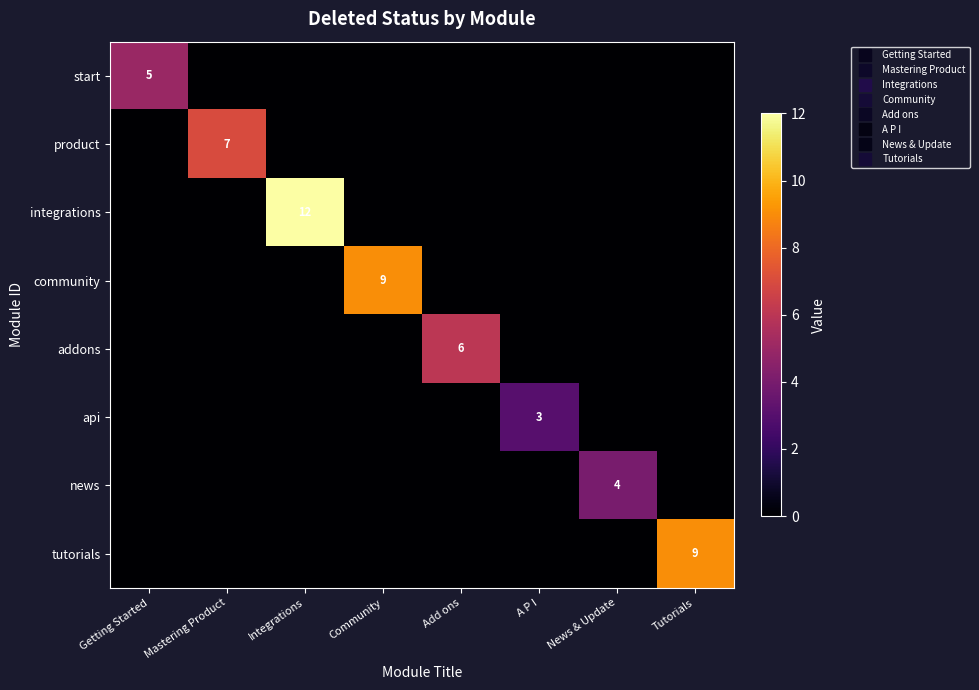

How many distinct data groups are displayed?

8